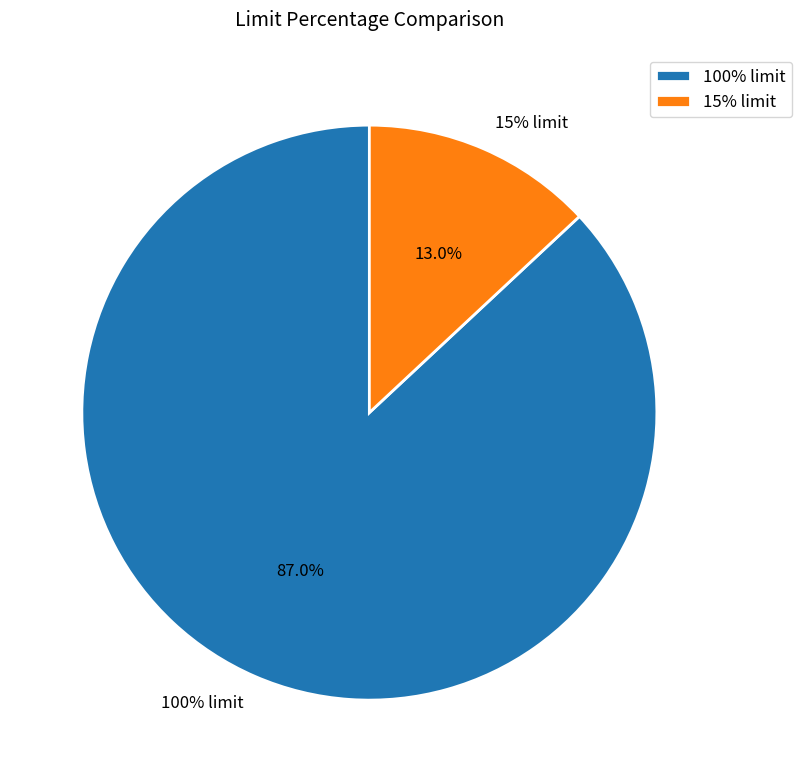

Do 15% limit and 100% limit together represent more than half of the pie?

Yes